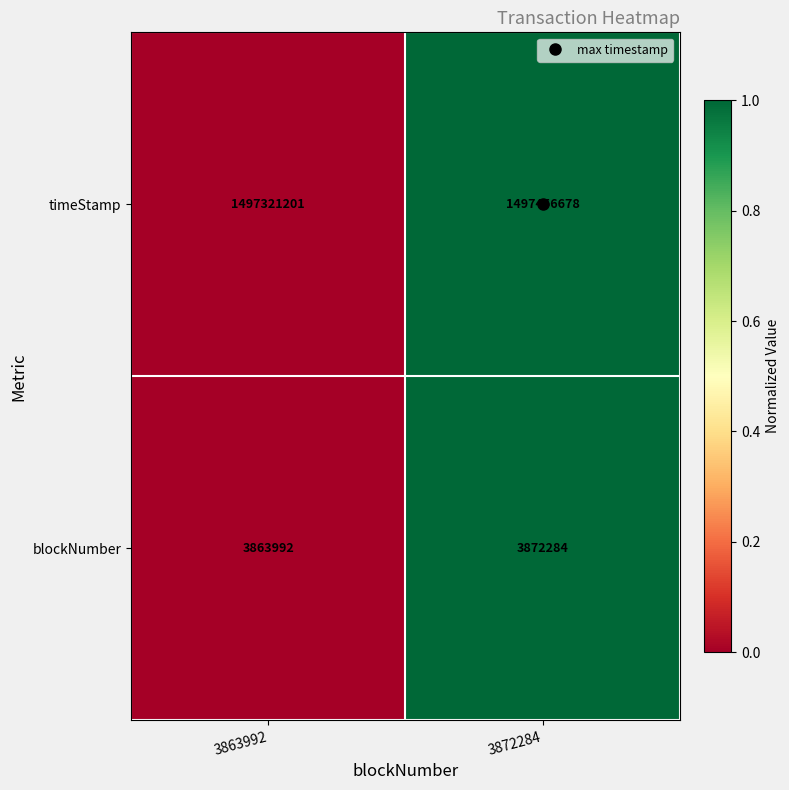

Count the number of data series in this chart.

2